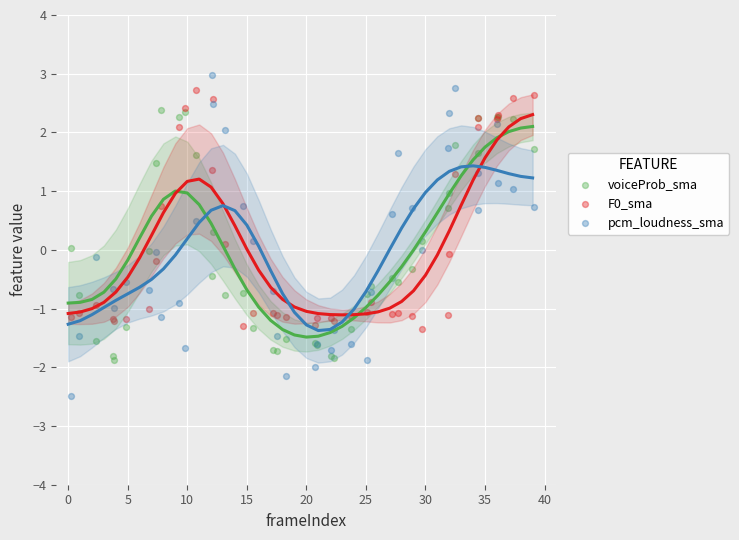

Which series contains the lowest Y value?

pcm_loudness_sma